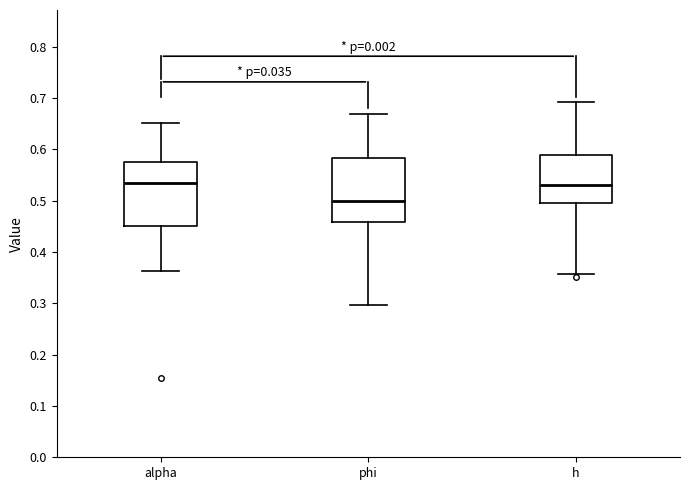

Reading left to right, read every box against the y-axis: the position of its median line, the range the box covers, and the ends of its whiskers. The values are not printed on the chart, so give them approximately, as read against the axis.

alpha: median 0.53, box 0.45 to 0.57, whiskers 0.36 to 0.65
phi: median 0.50, box 0.46 to 0.58, whiskers 0.30 to 0.67
h: median 0.53, box 0.50 to 0.59, whiskers 0.36 to 0.69